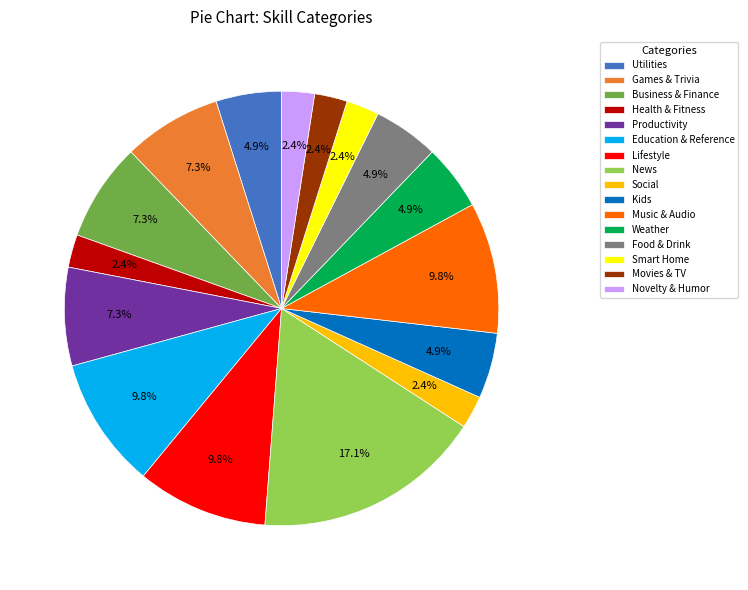

Which has a higher value, Kids or Games & Trivia?

Games & Trivia